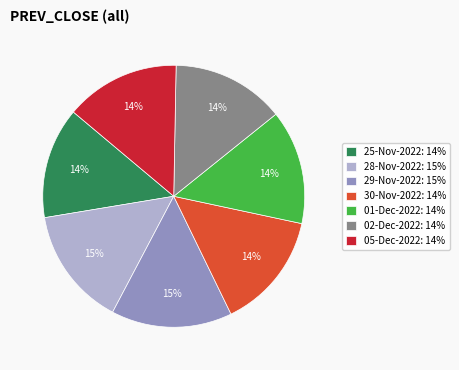

How many slices are in this pie chart?

7